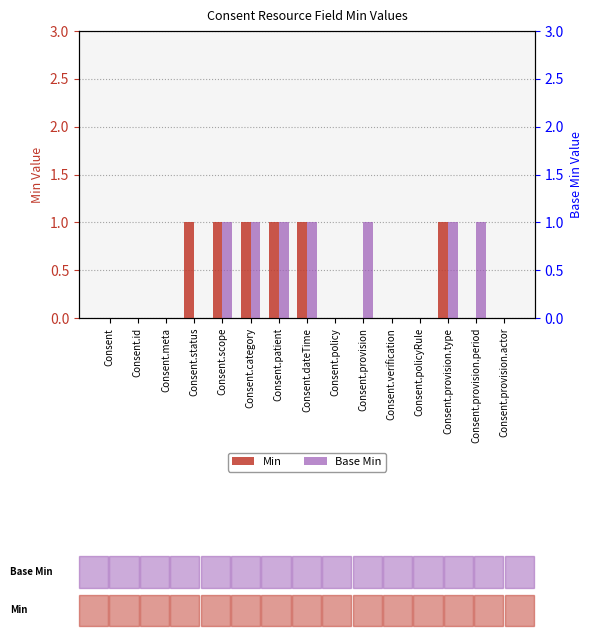

At which label does Base Min reach its minimum?

Consent